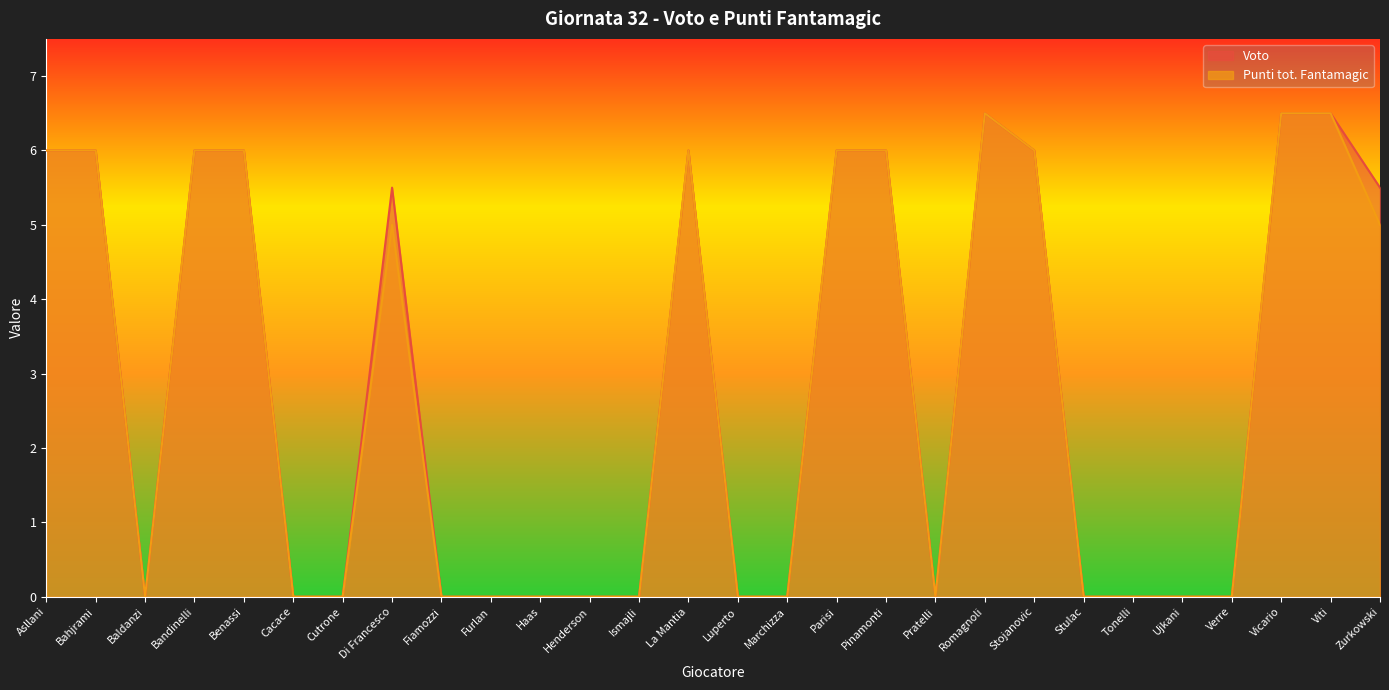

What is the label of the 20th point from the left?

Romagnoli